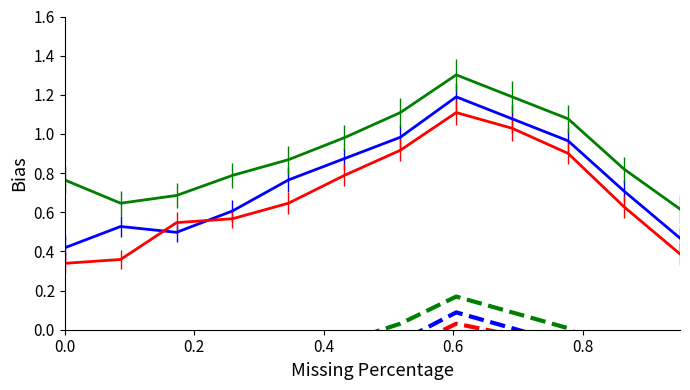

True or false: open_dash and high_dash cross at least once.

False